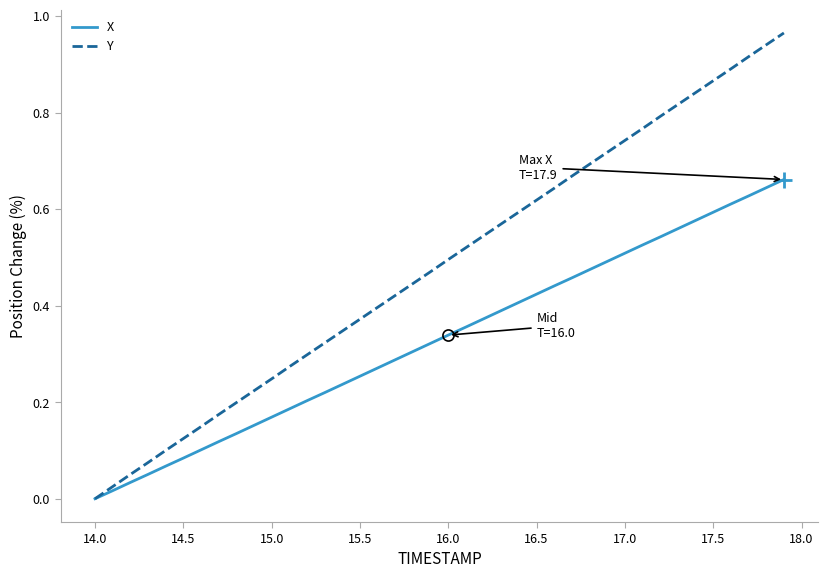

Which series has the largest total across all categories?

Y